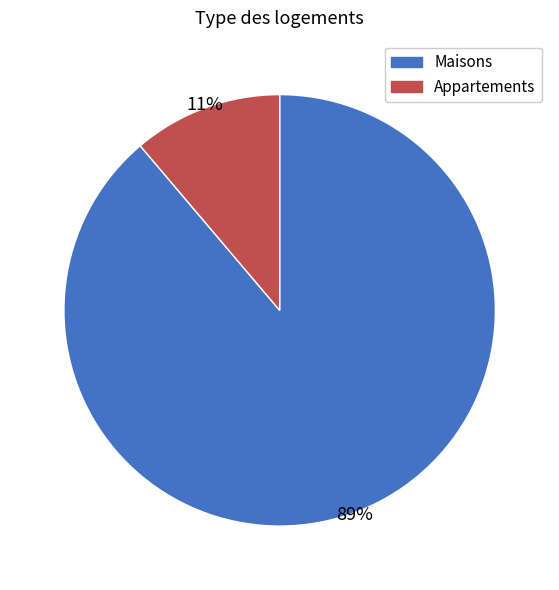

Does any single category account for the majority?

Yes